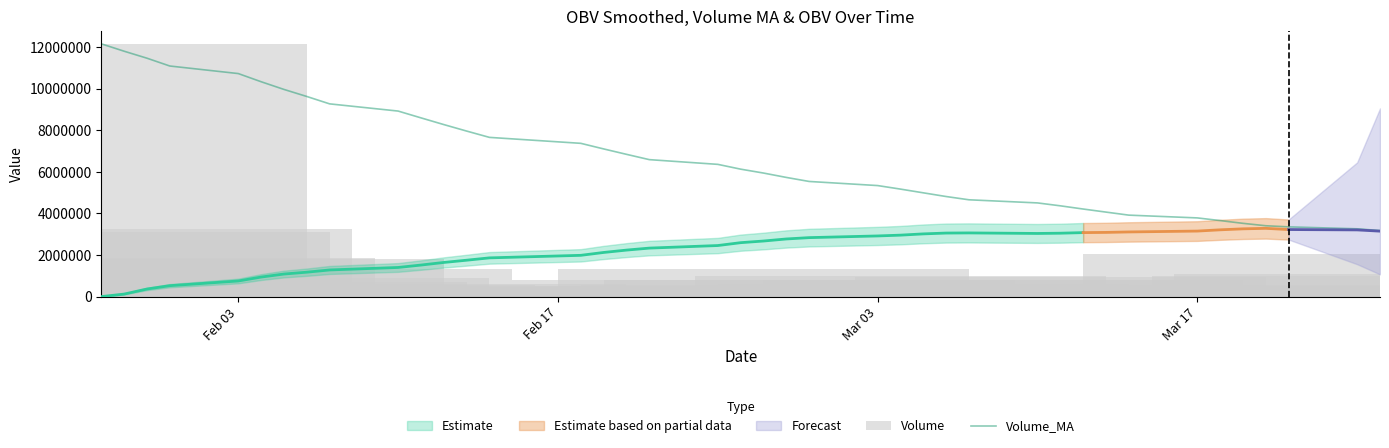

What is the difference between the maximum and minimum values in the Volume series?

11945489.0